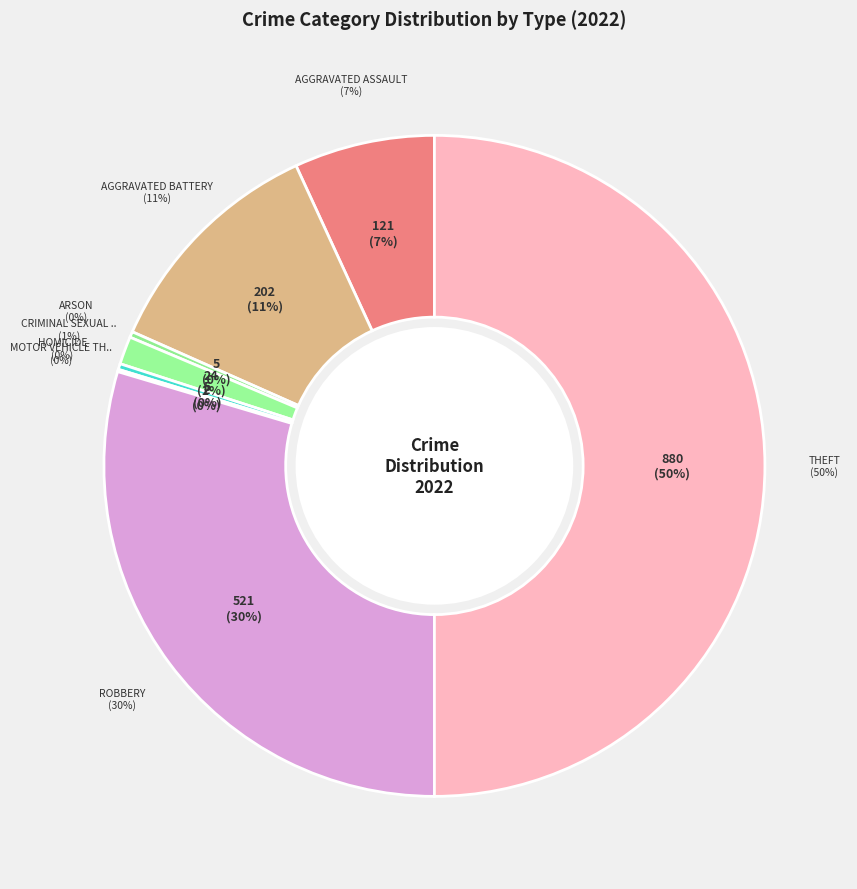

What is the smallest slice in the pie chart?

Motor Vehicle Theft